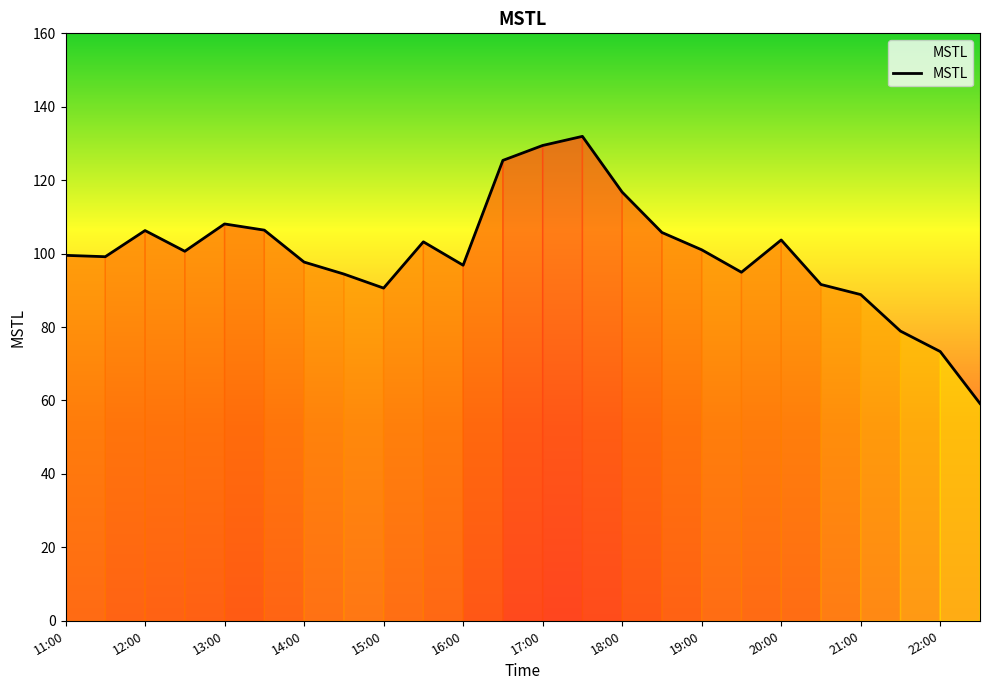

What is the greatest value displayed?

131.9